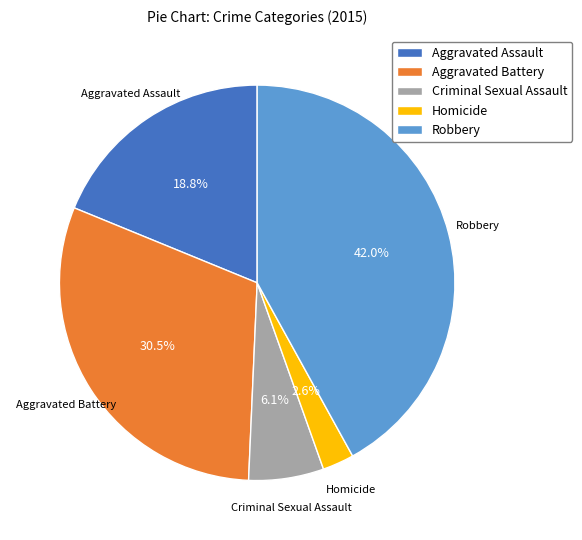

Count the number of slices in the pie.

5